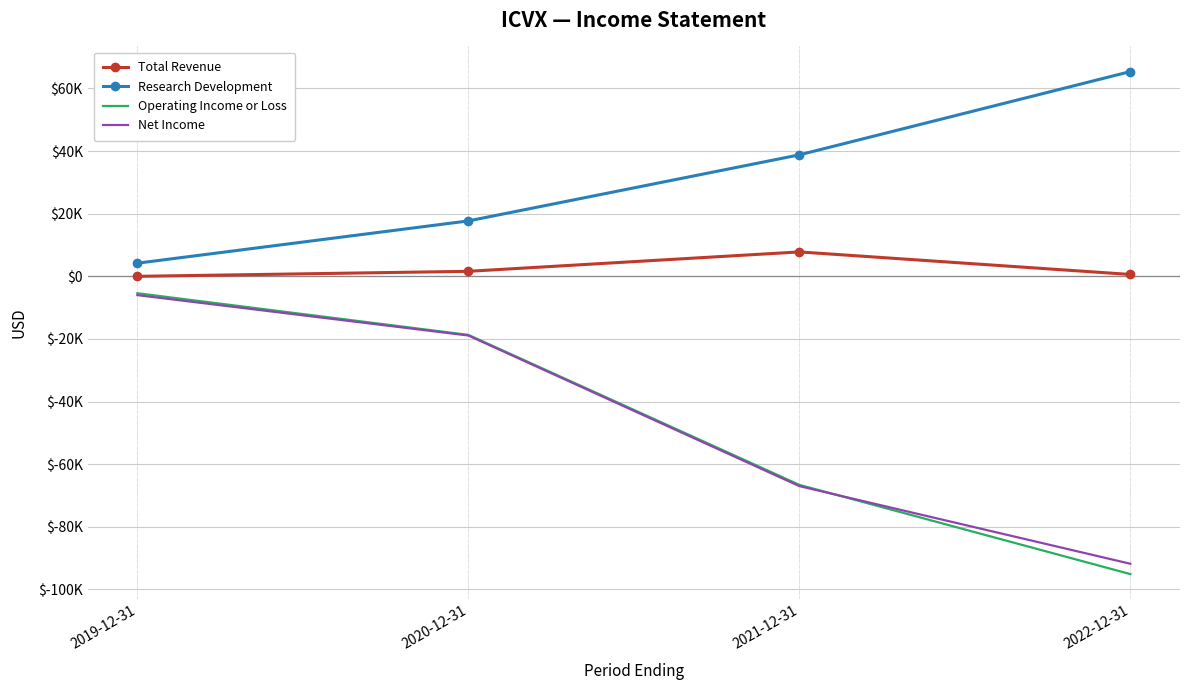

Rank the series at 2020-12-31 from highest to lowest value.

Research Development, Total Revenue, Operating Income or Loss, Net Income